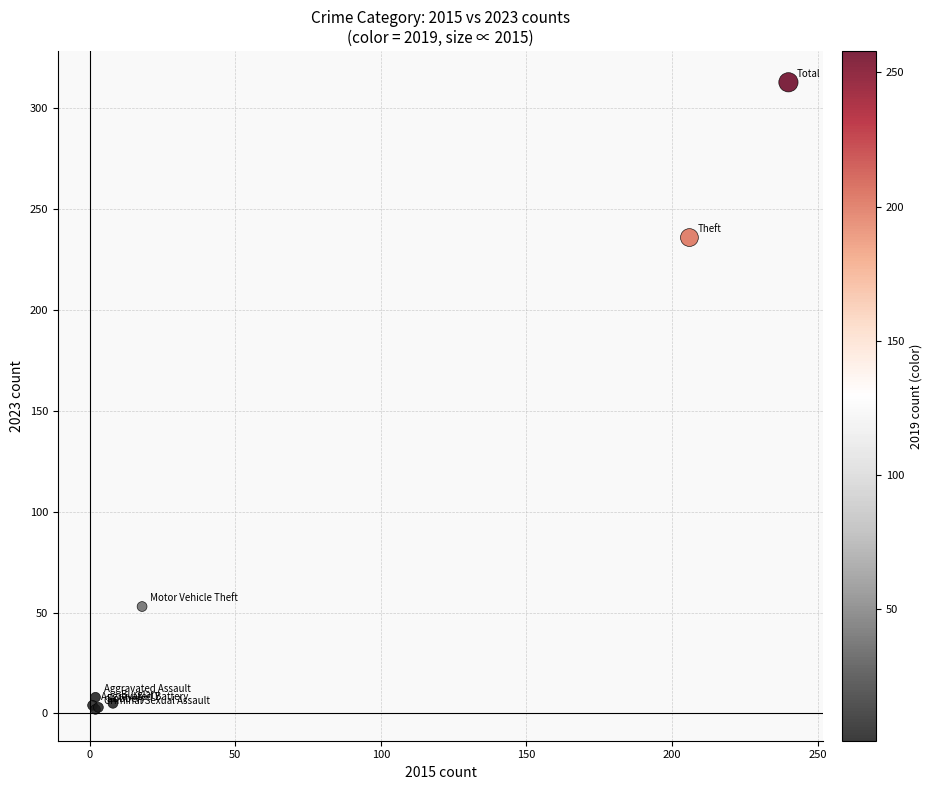

What Y value in the scatter plot is closest to 157?

236